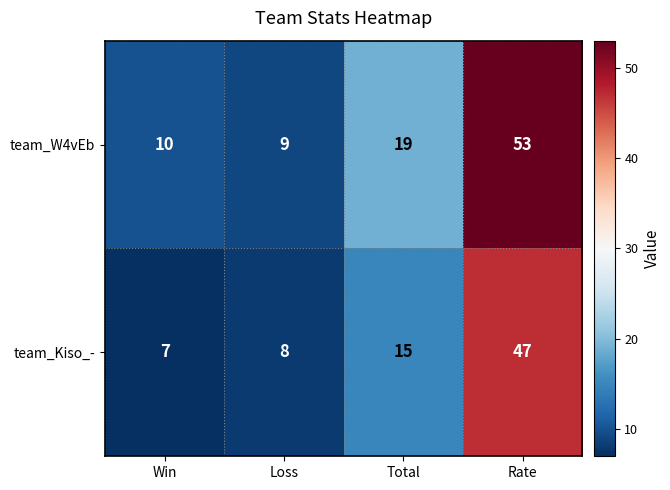

The team_Kiso_- series shows 8 at Loss. True or false?

True